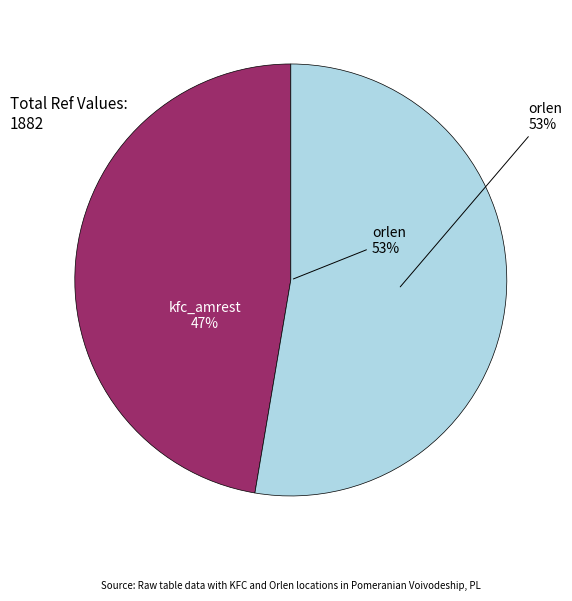

Approximately how many times larger is the value at orlen compared to kfc_amrest?

1.1